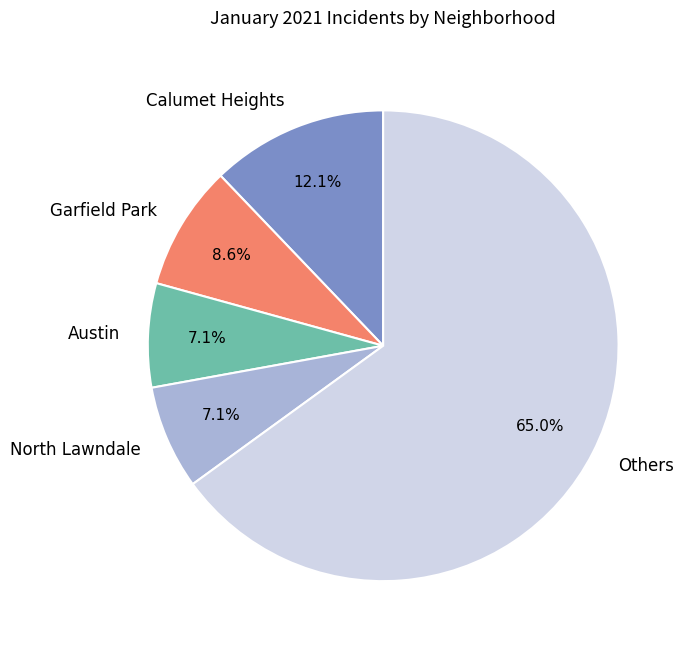

What is the ratio of the value at Others to the value at Garfield Park?

7.6